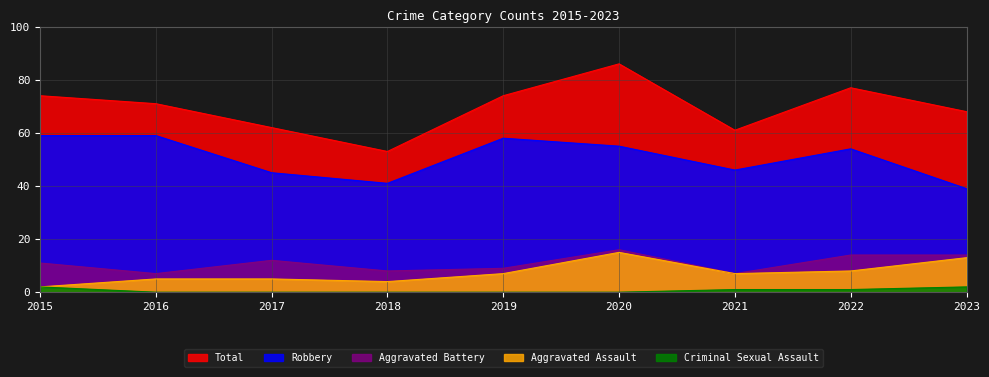

Which category has the lowest value across all series?

2016